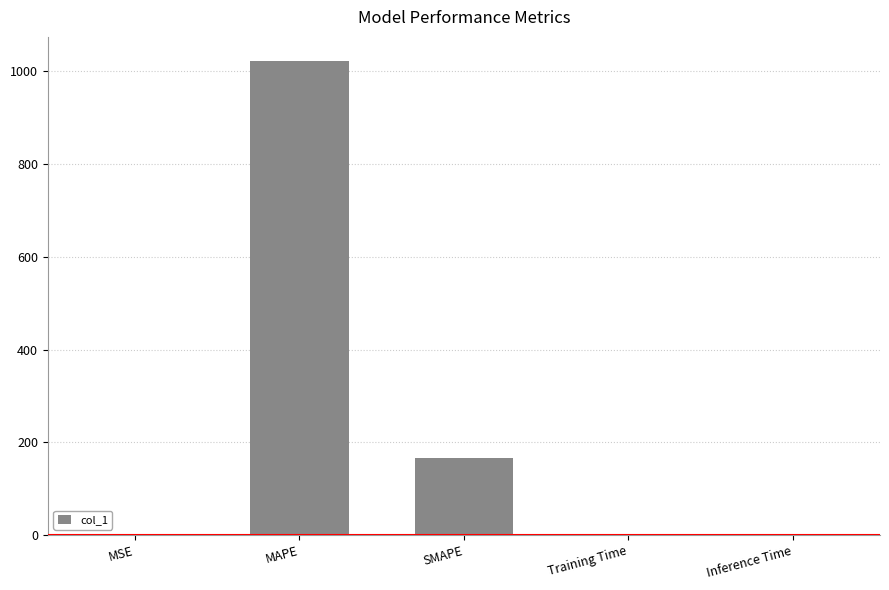

Is it true that the value at MAPE is 1023.5?

True